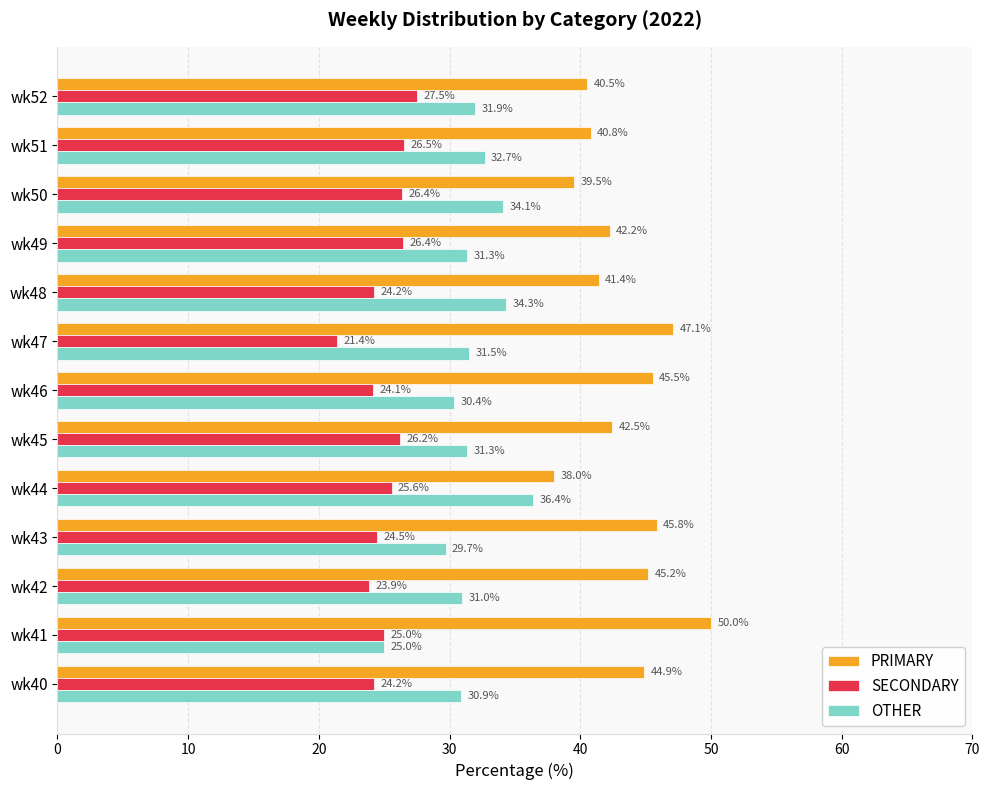

At which label is OTHER closest to 30?

wk43